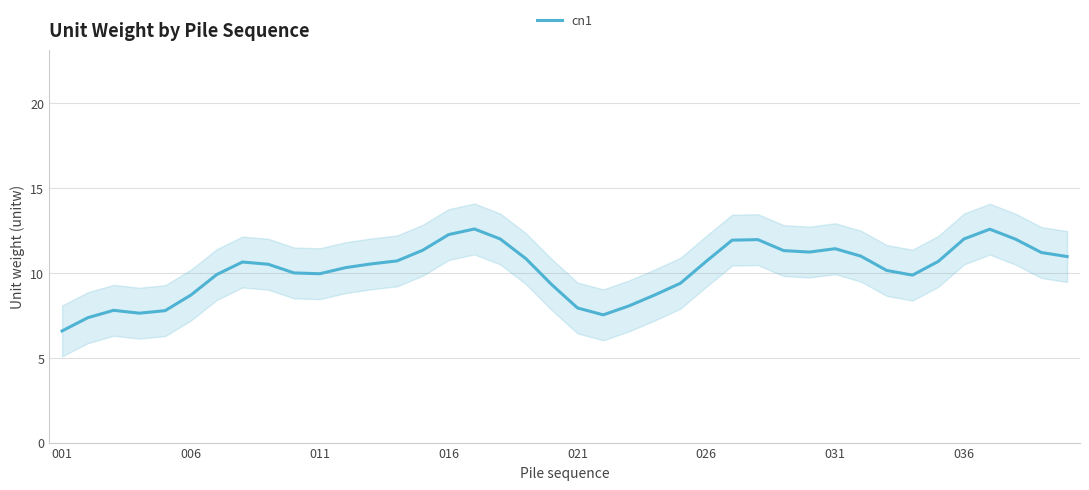

What is the lowest value of the cn1 series?

6.6